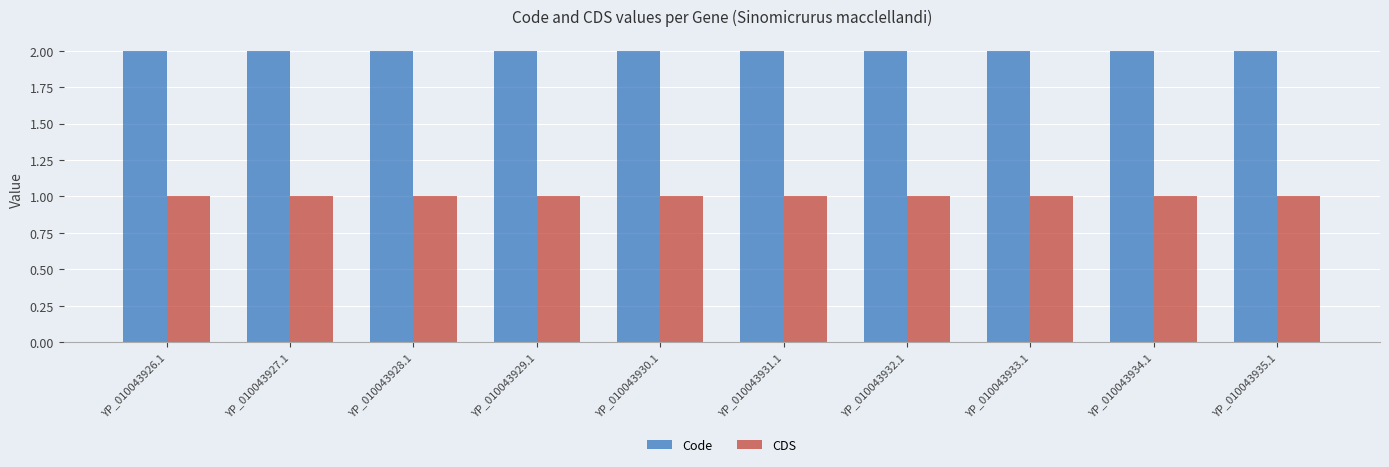

What is the spread (max minus min) of values at YP_010043933.1?

1